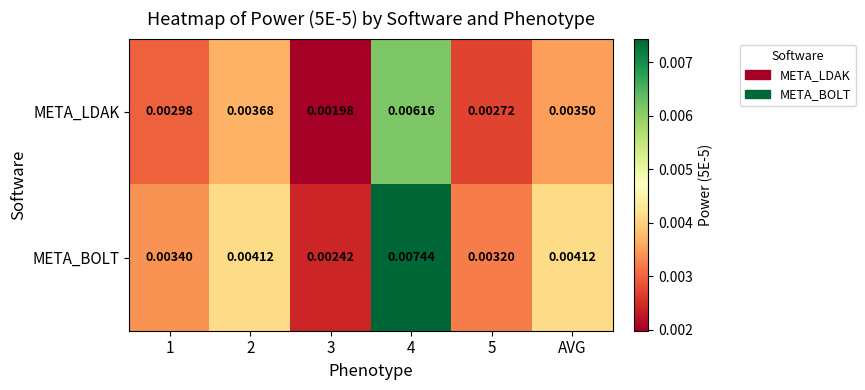

At how many categories does at least one series exceed 0?

6